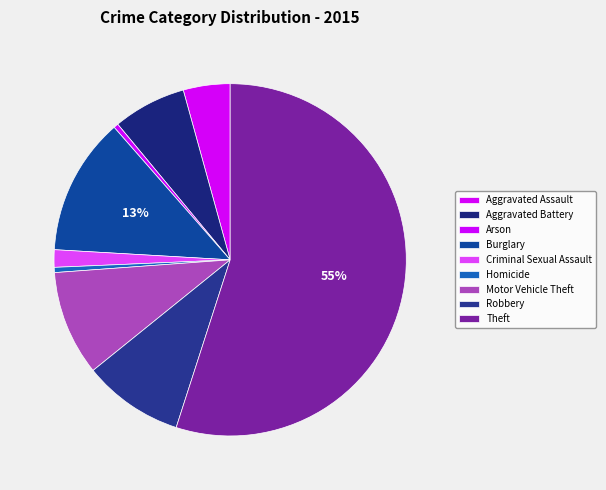

The Motor Vehicle Theft slice represents 1% of the pie. True or false?

False